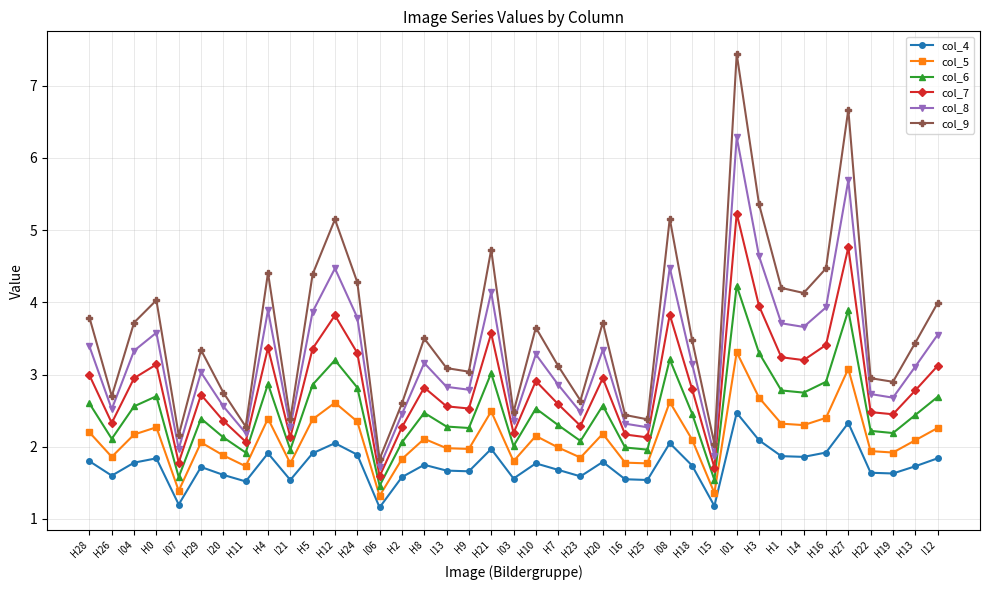

What is the smallest value displayed?

1.2